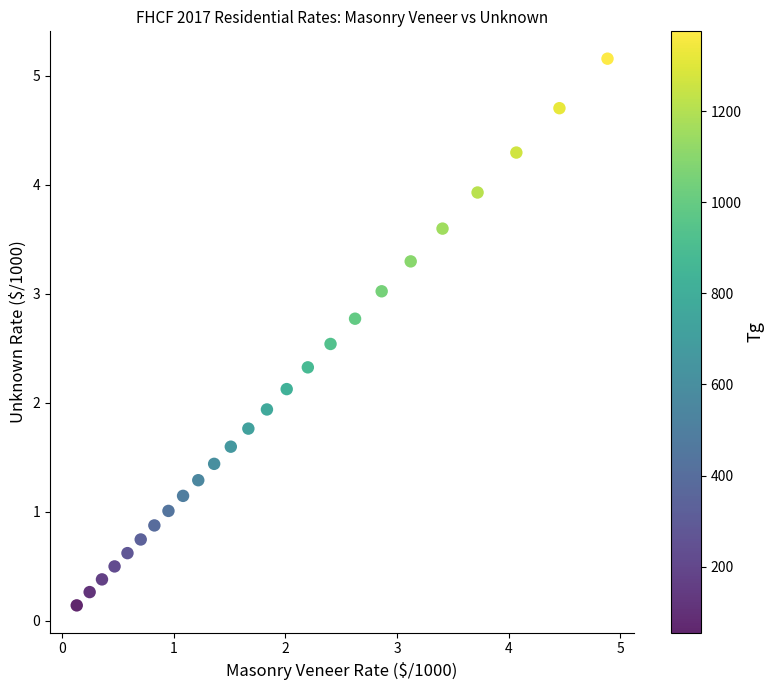

What is the range of Y values (max minus min)?

5.0